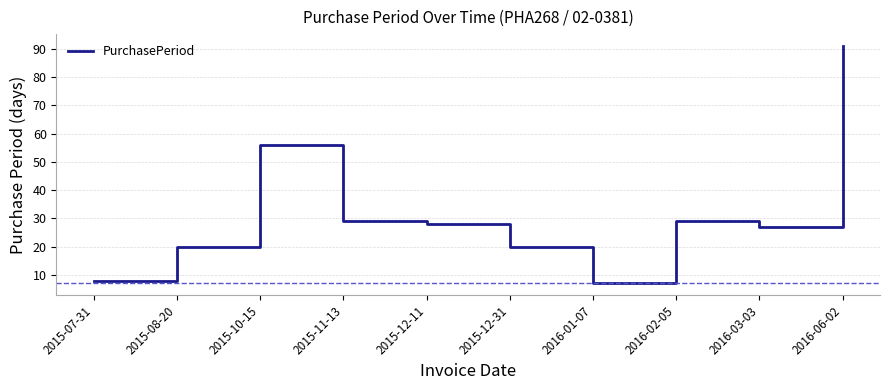

How many interior local valleys (lower than both neighbors) does the data have?

2